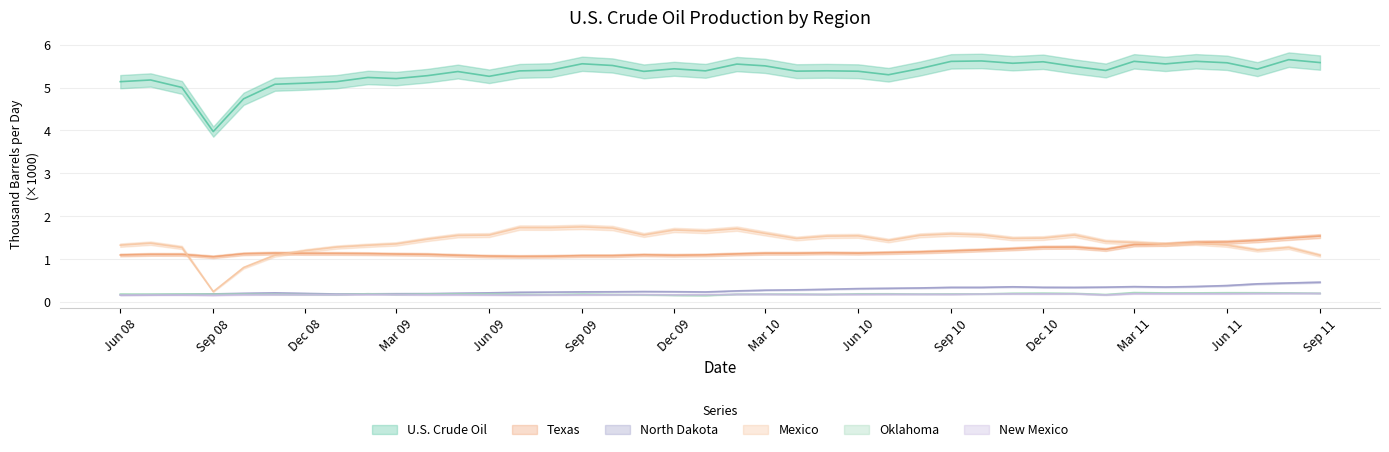

At which category does Mexico reach its first local valley?

Sep 08